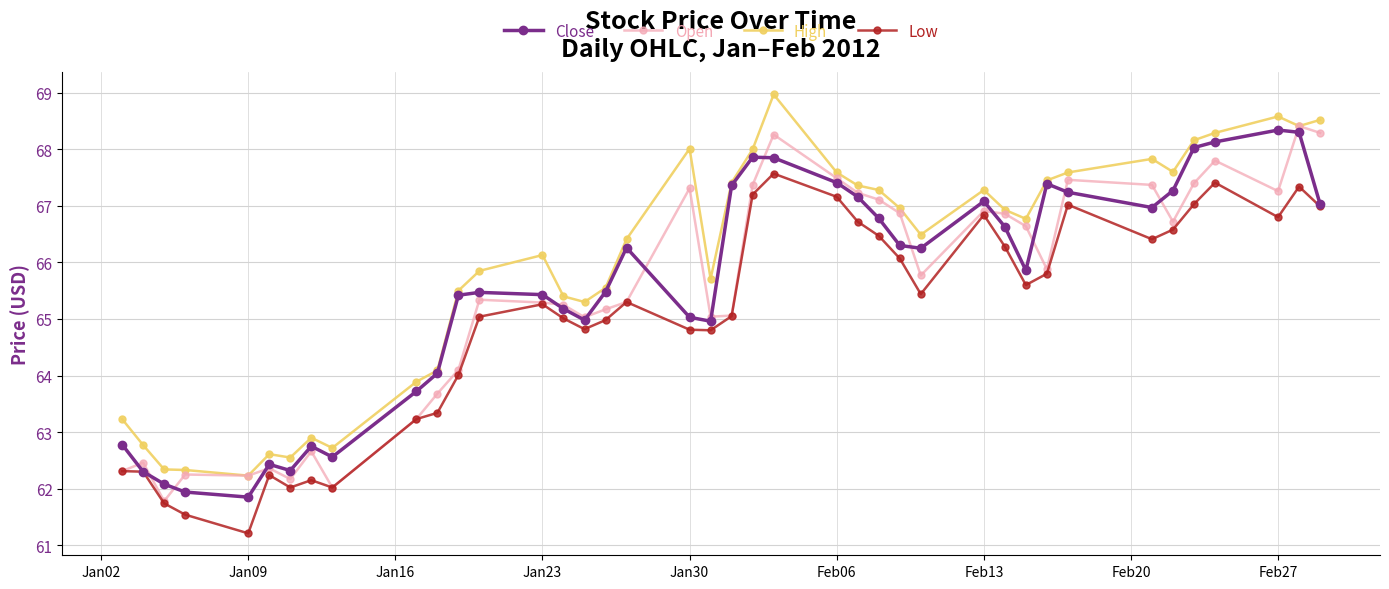

What is the minimum value shown in the chart?

61.2